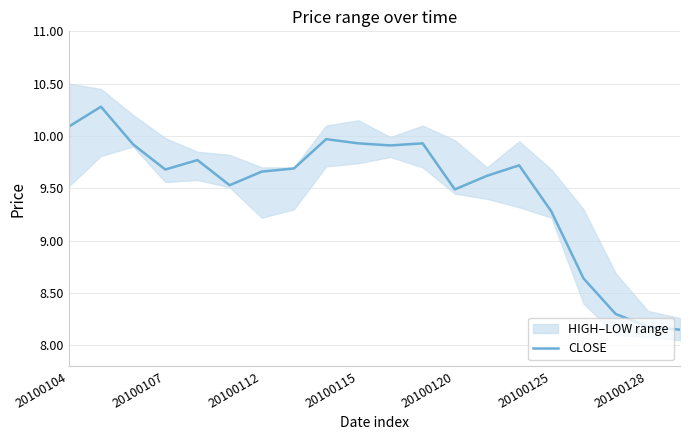

At which label is CLOSE closest to 9?

20100125